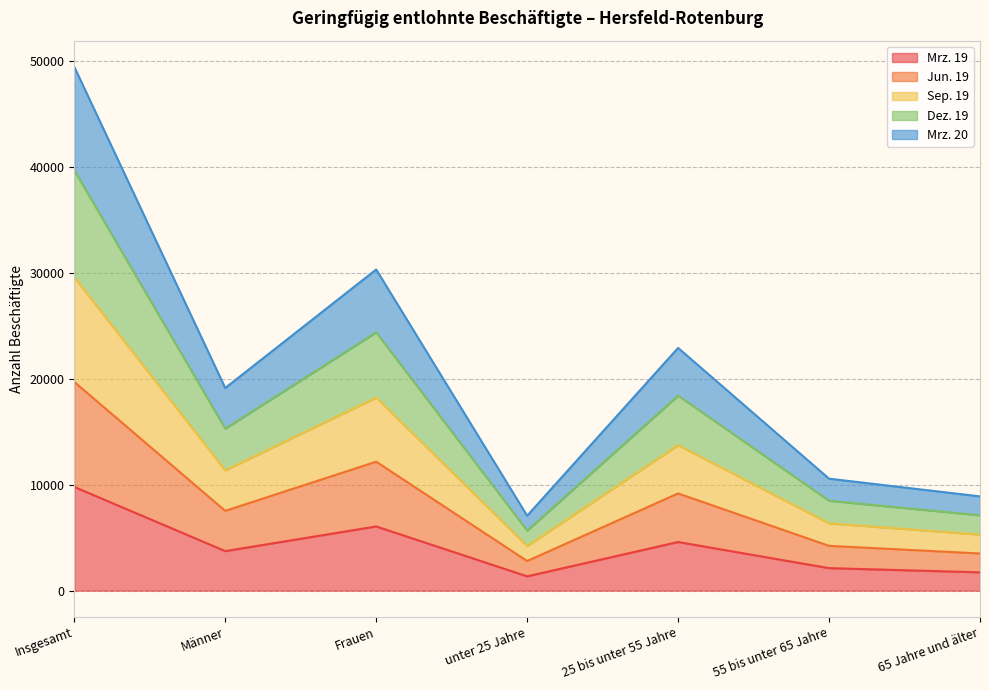

True or false: Jun. 19 has more than 0 points higher than both neighbors.

True